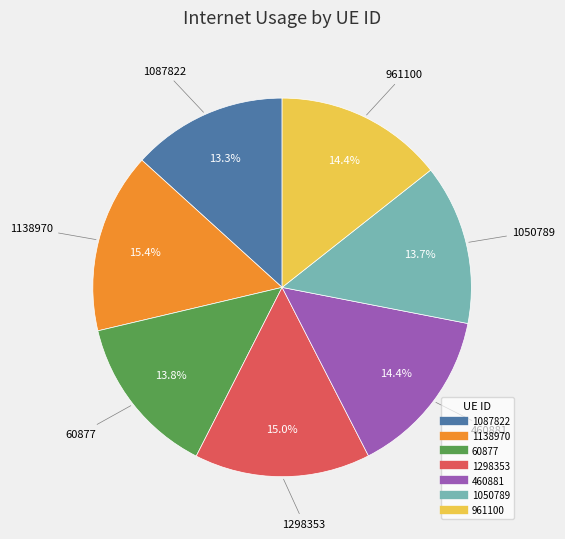

What is the ratio of the value at 1050789 to the value at 961100?

1.0